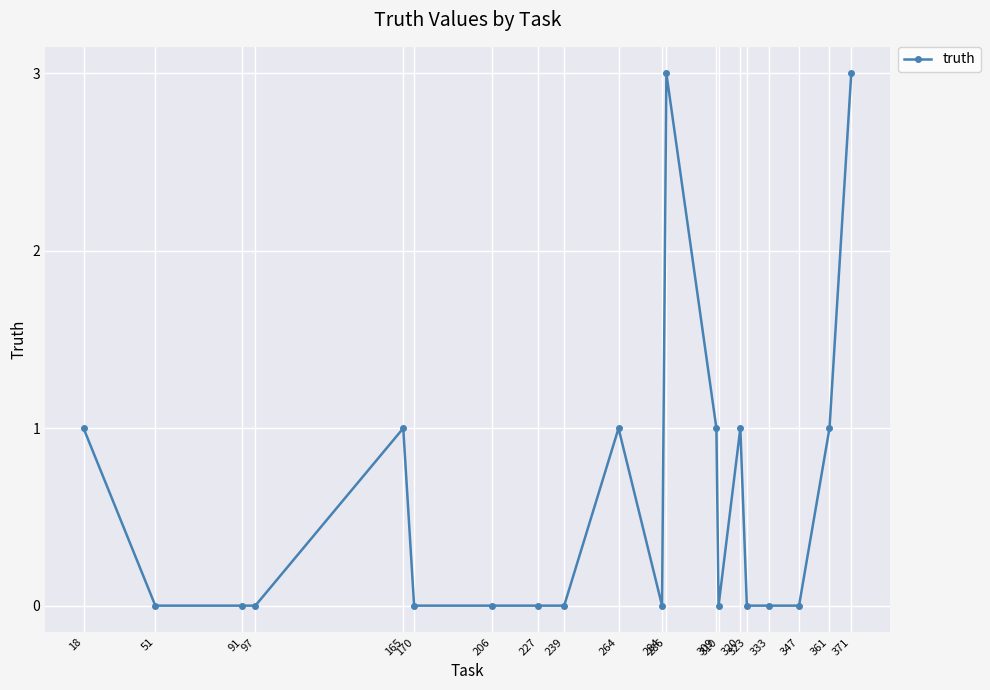

True or false: the data has more than 2 interior local peaks.

True